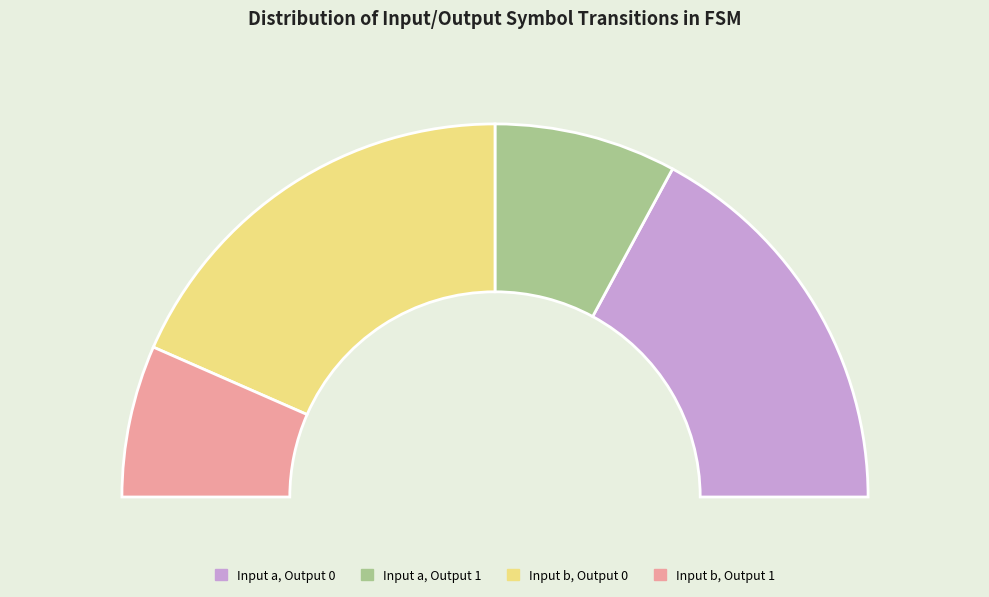

Is b the majority of the pie?

No